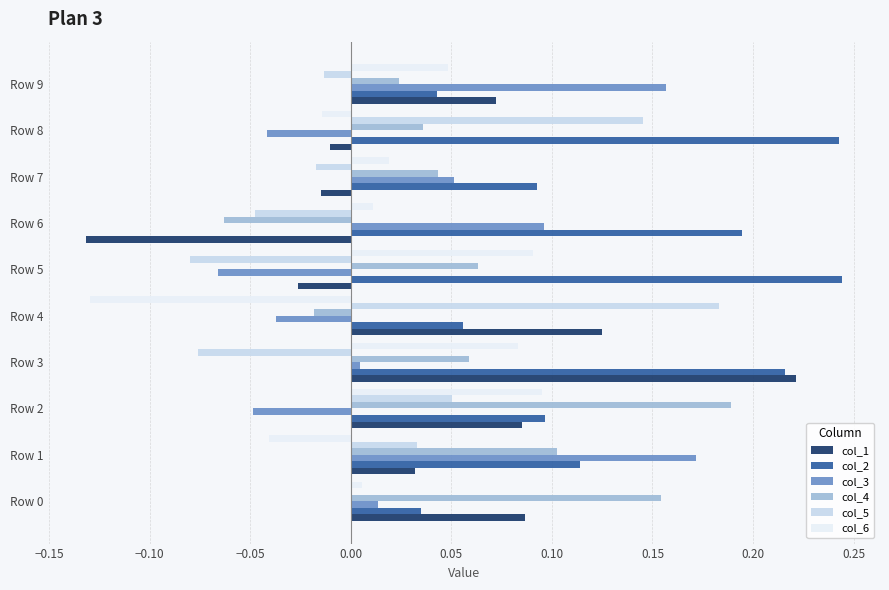

What is the sum of the col_2 values at Row 4 and Row 8?

0.3